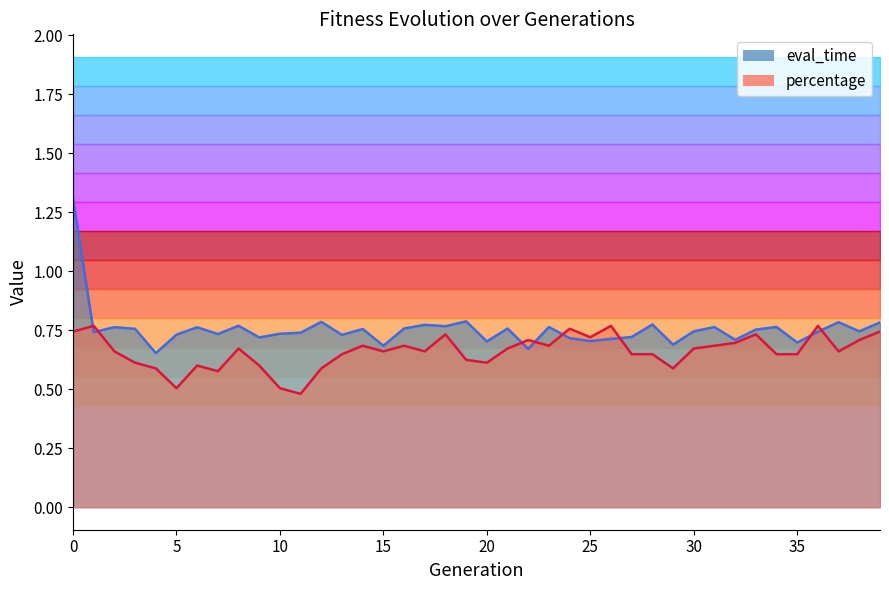

Which series has the largest total across all categories?

eval_time